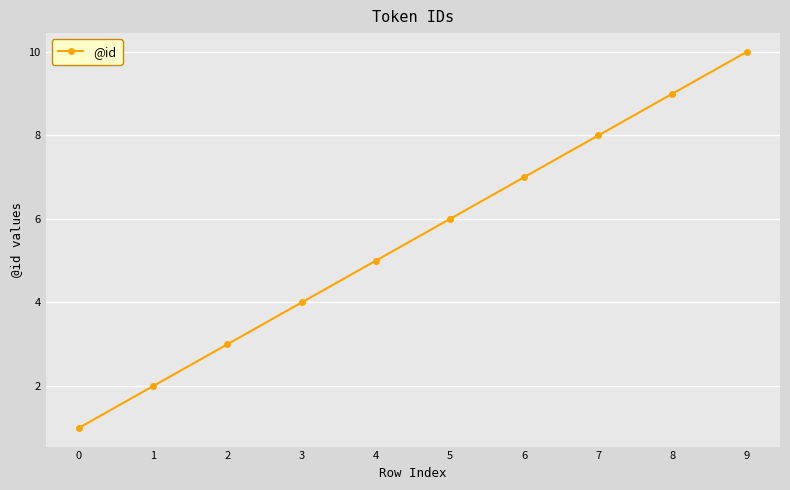

What is the difference between the maximum and minimum values?

9